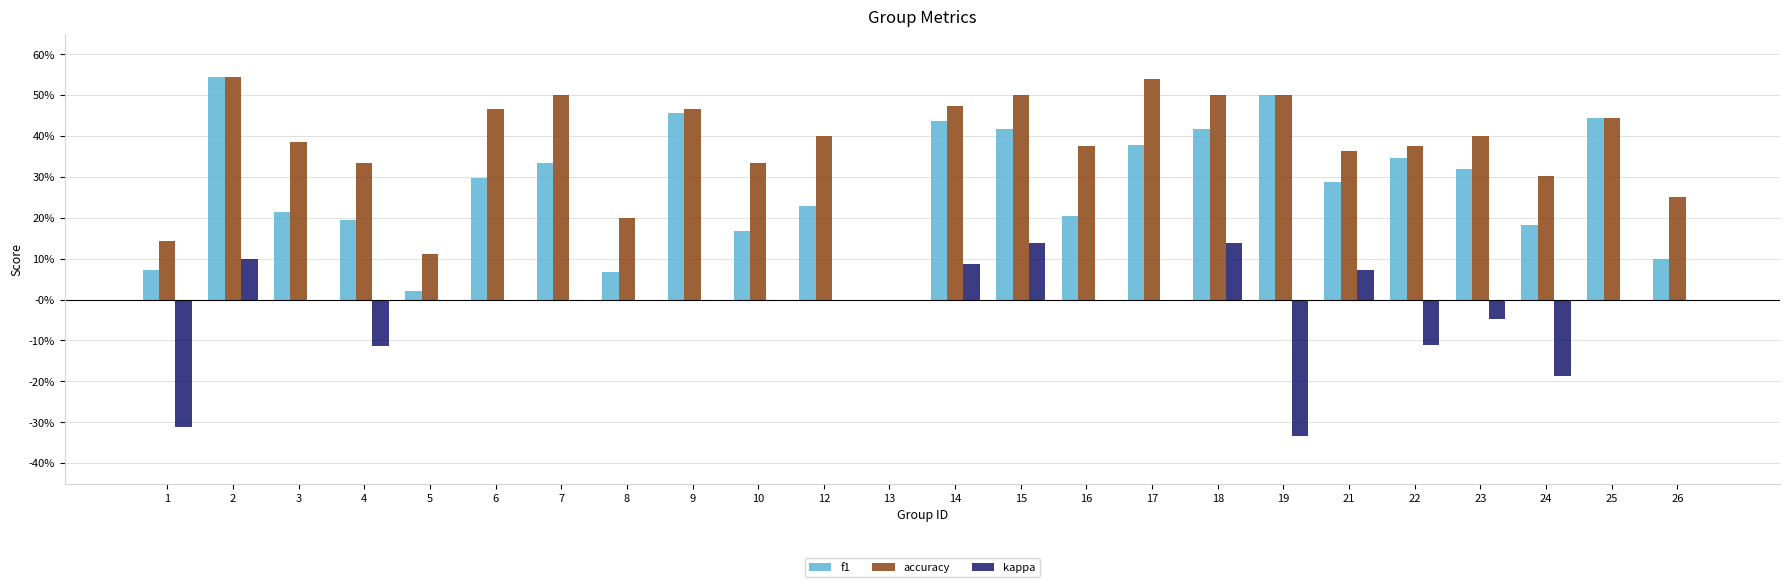

Count the accuracy values in the range 0 to 1.

24